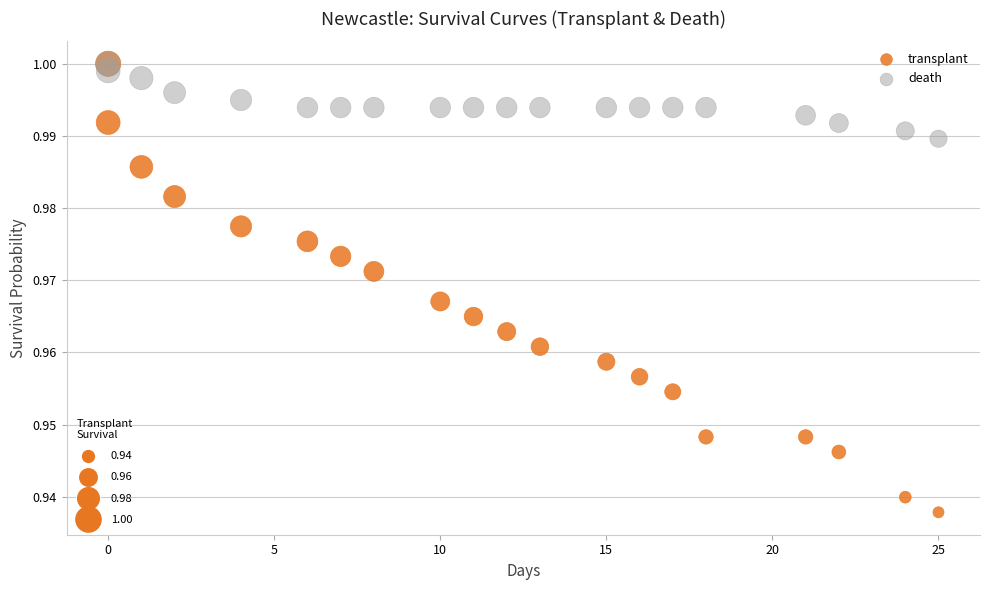

Which series reaches the minimum Y coordinate?

transplant